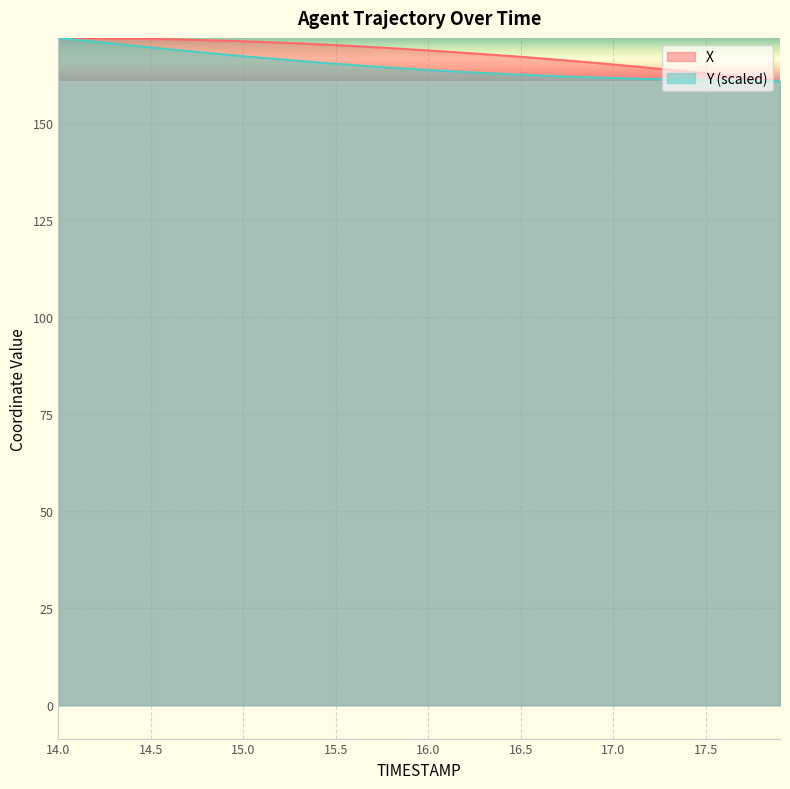

The Y series shows 161.4 at 17.1. True or false?

True